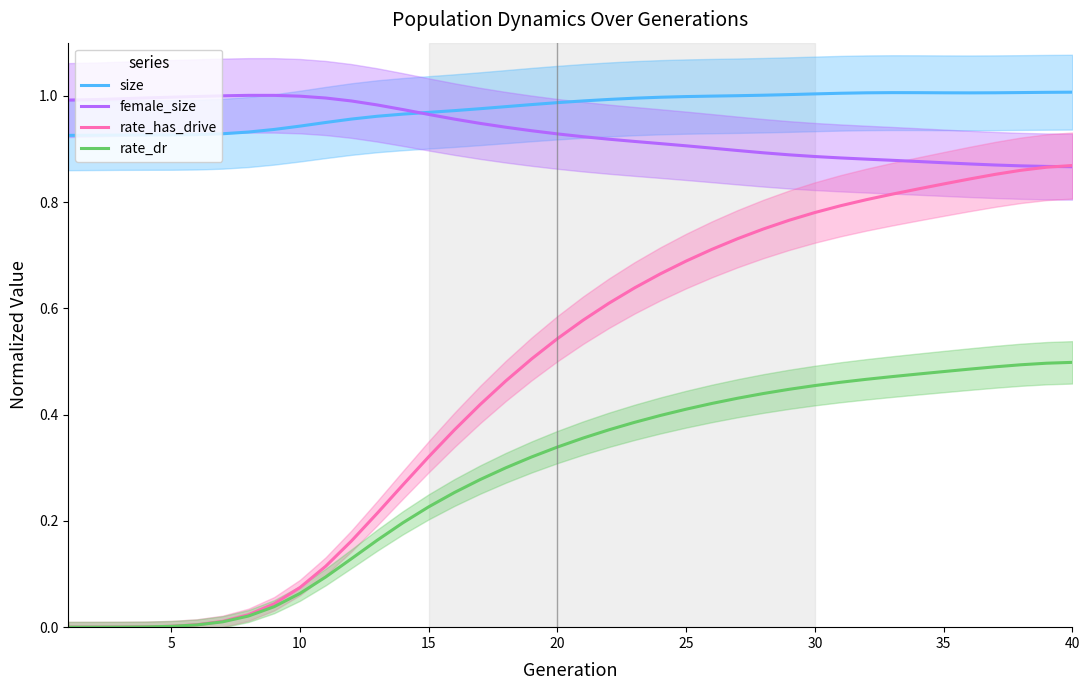

True or false: size and rate_has_drive cross at least once.

False